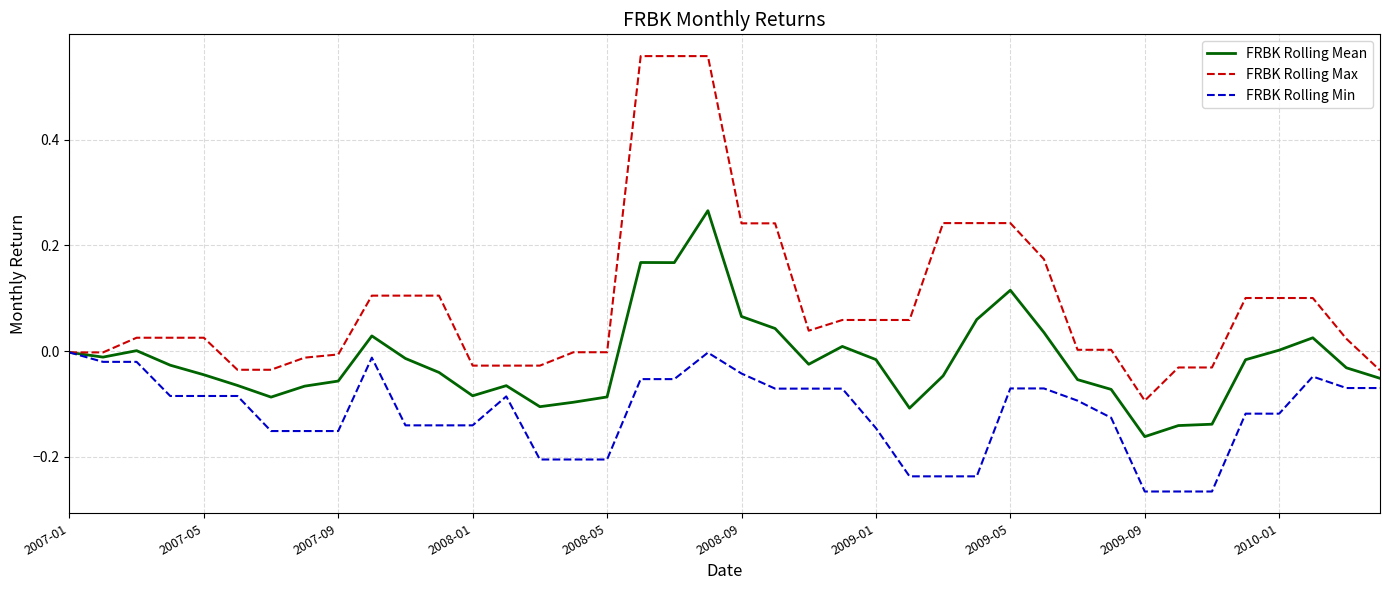

List the series in order of their overall mean, highest first.

FRBK Rolling Max, FRBK Rolling Mean, FRBK Rolling Min